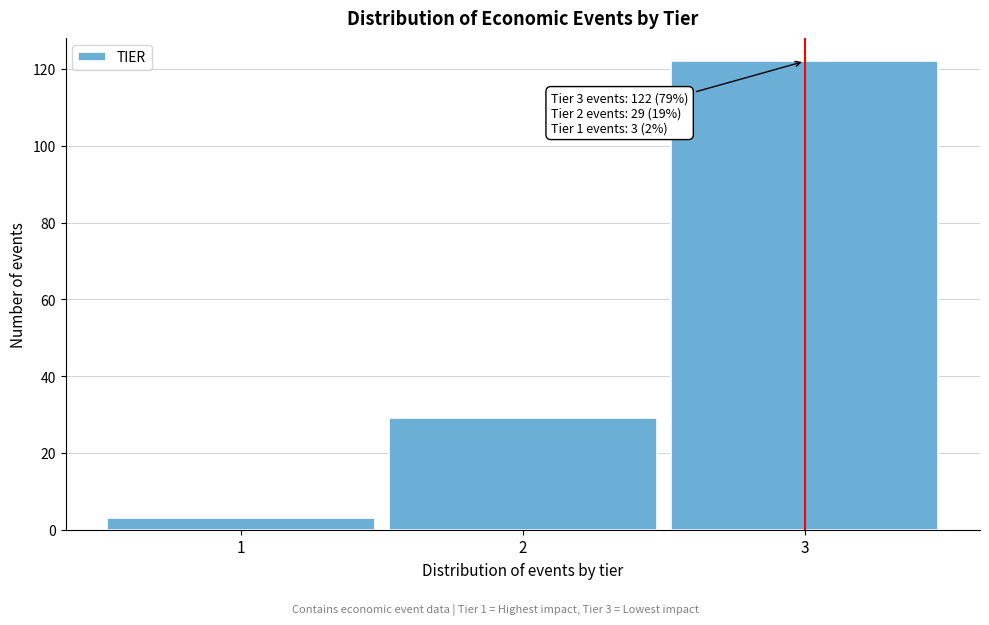

Reading left to right, what are all the values shown in this chart?

3	29	122